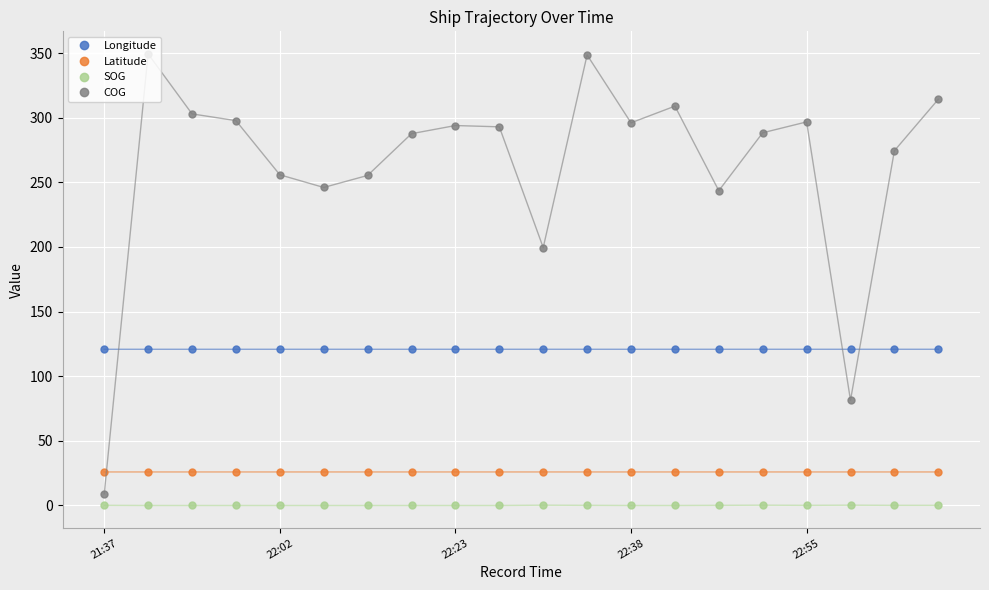

Does the chart display data point markers on the line(s)?

Yes